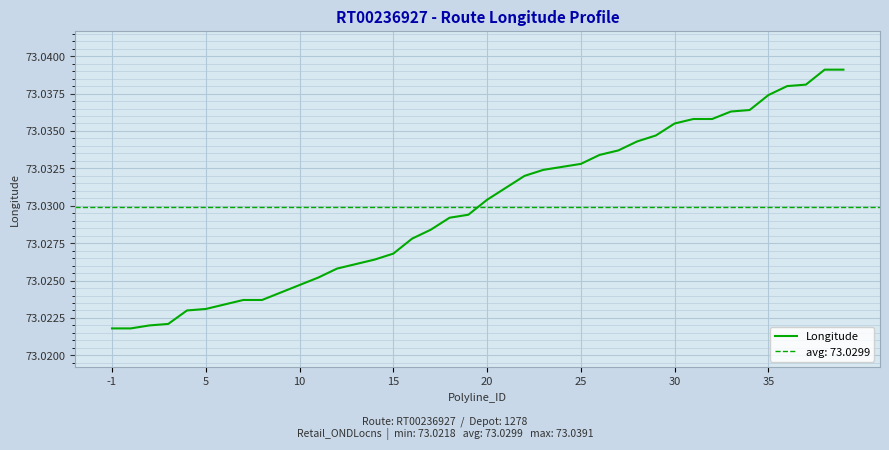

What is the ratio of the value at 5 to the value at 39?

1.0